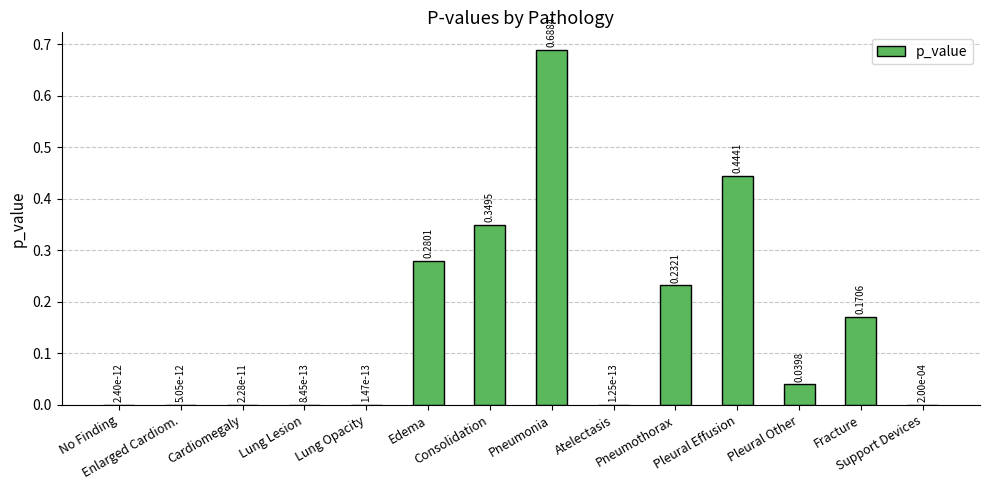

What is the sum of all values?

2.2